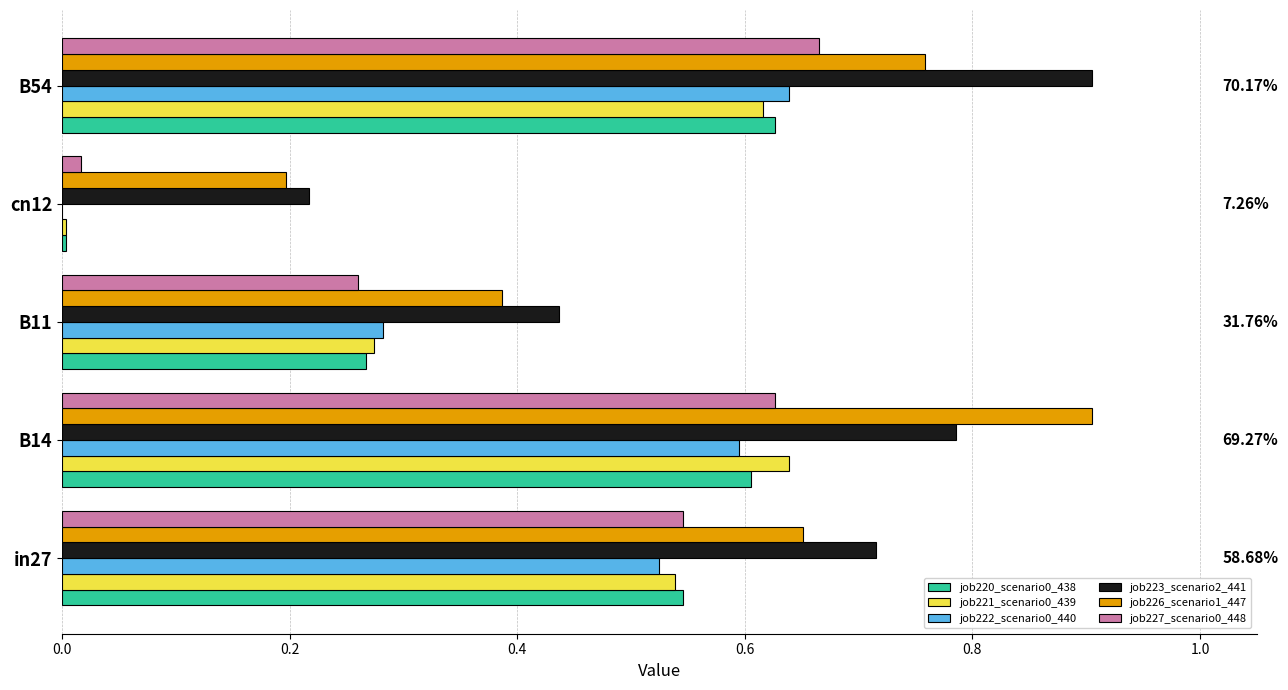

Is the value of job223_scenario2_441 at in27 greater than the value of job220_scenario0_438 at B11?

Yes